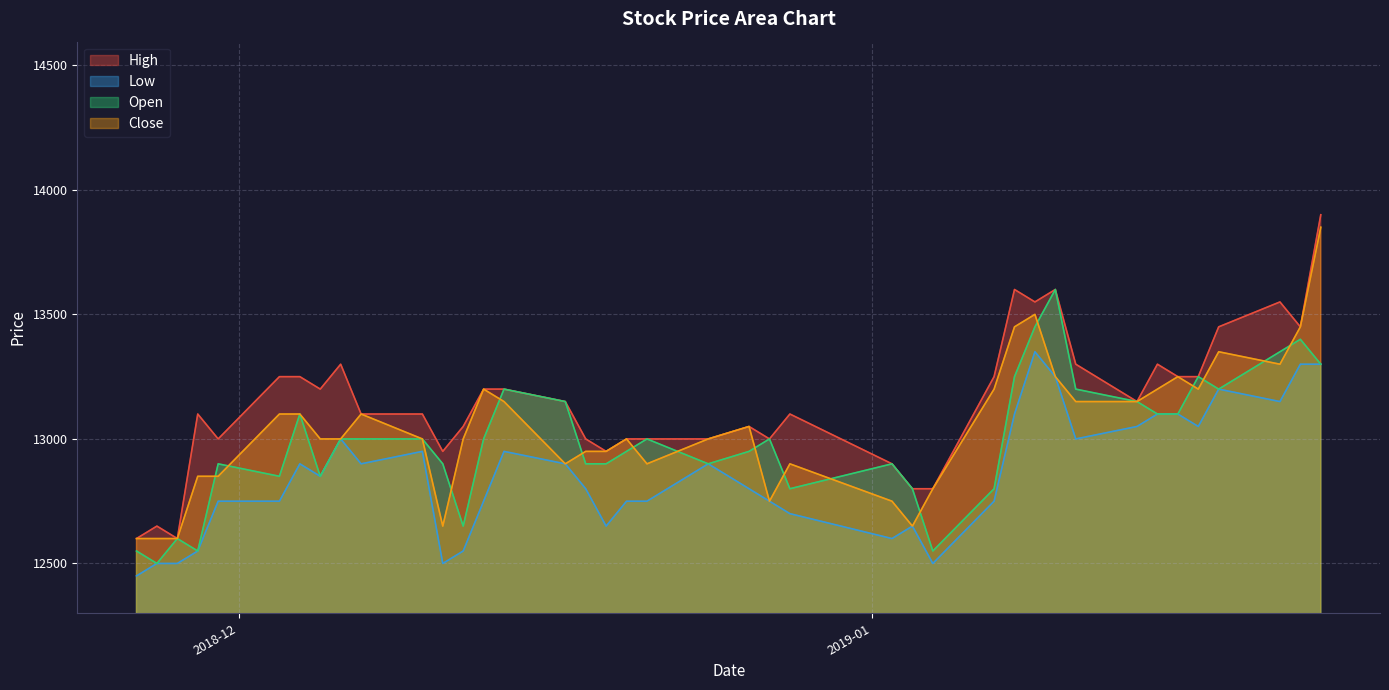

What is the minimum value for Low?

12450